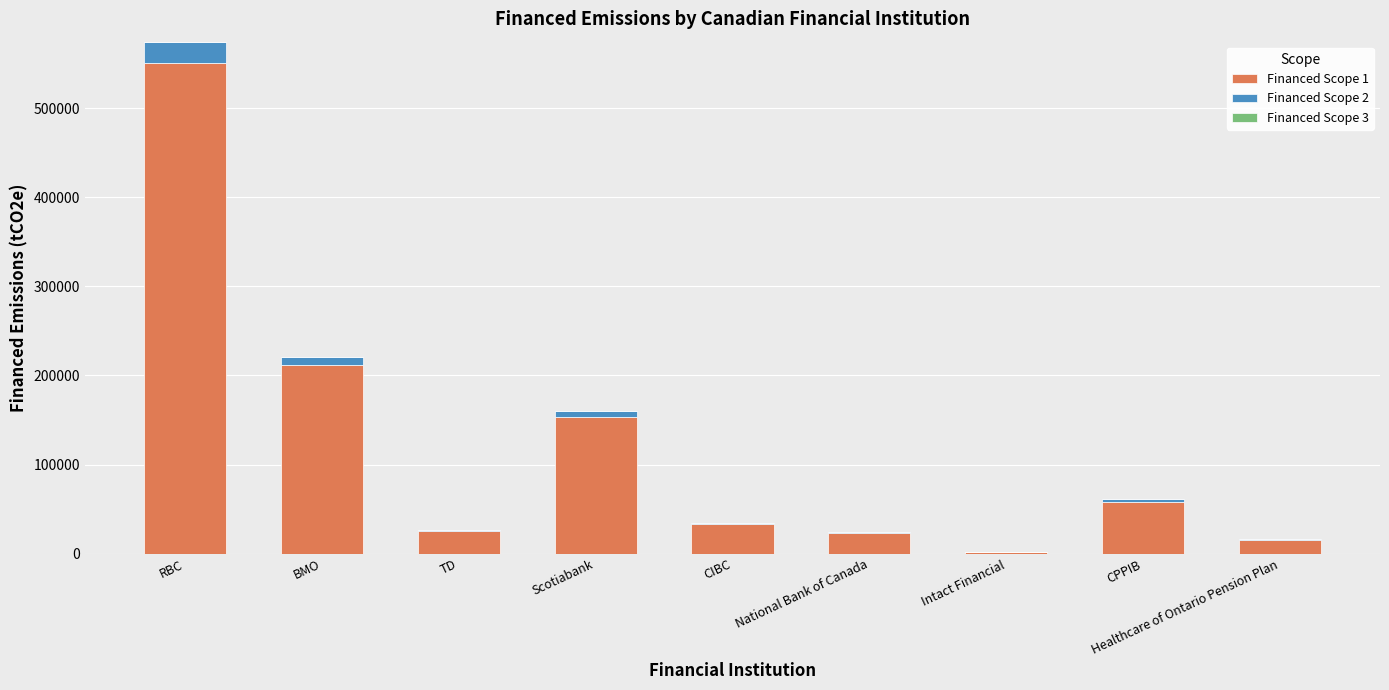

At which label does Financed Scope 1 reach its peak?

RBC